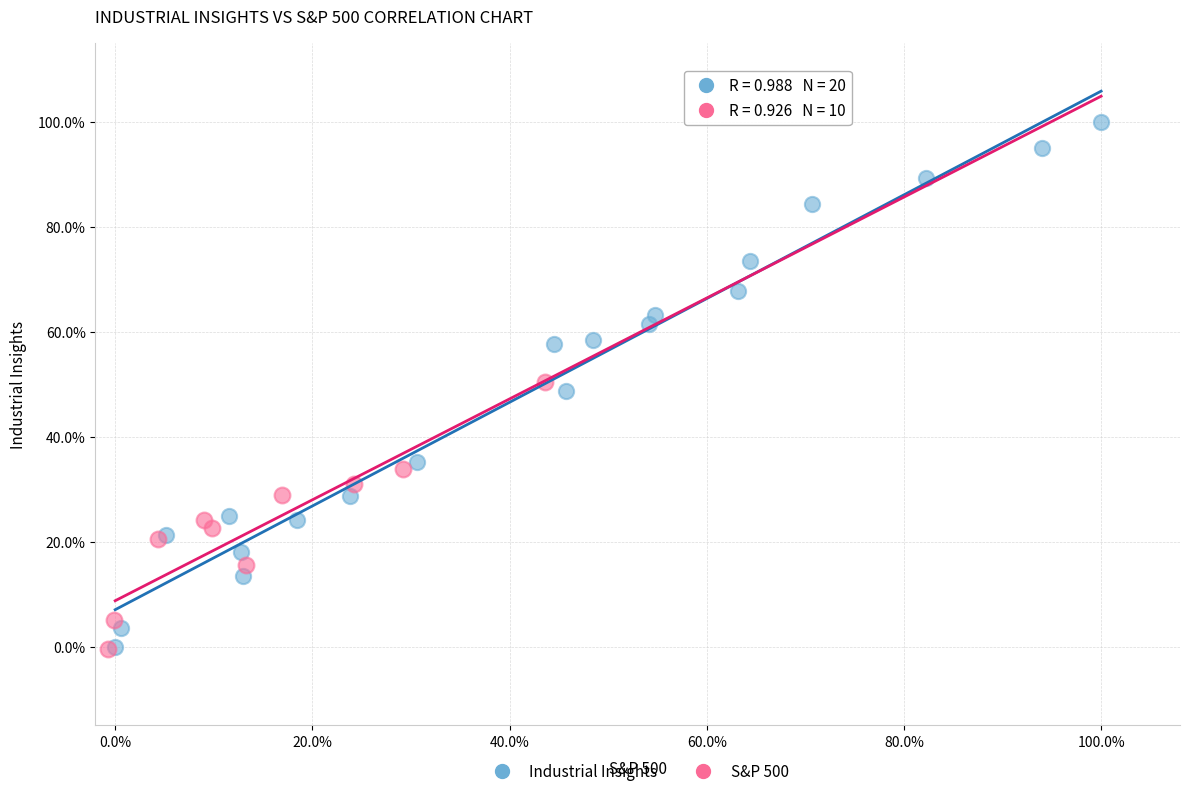

What are all the series names shown in the legend?

Industrial Insights, S&P 500